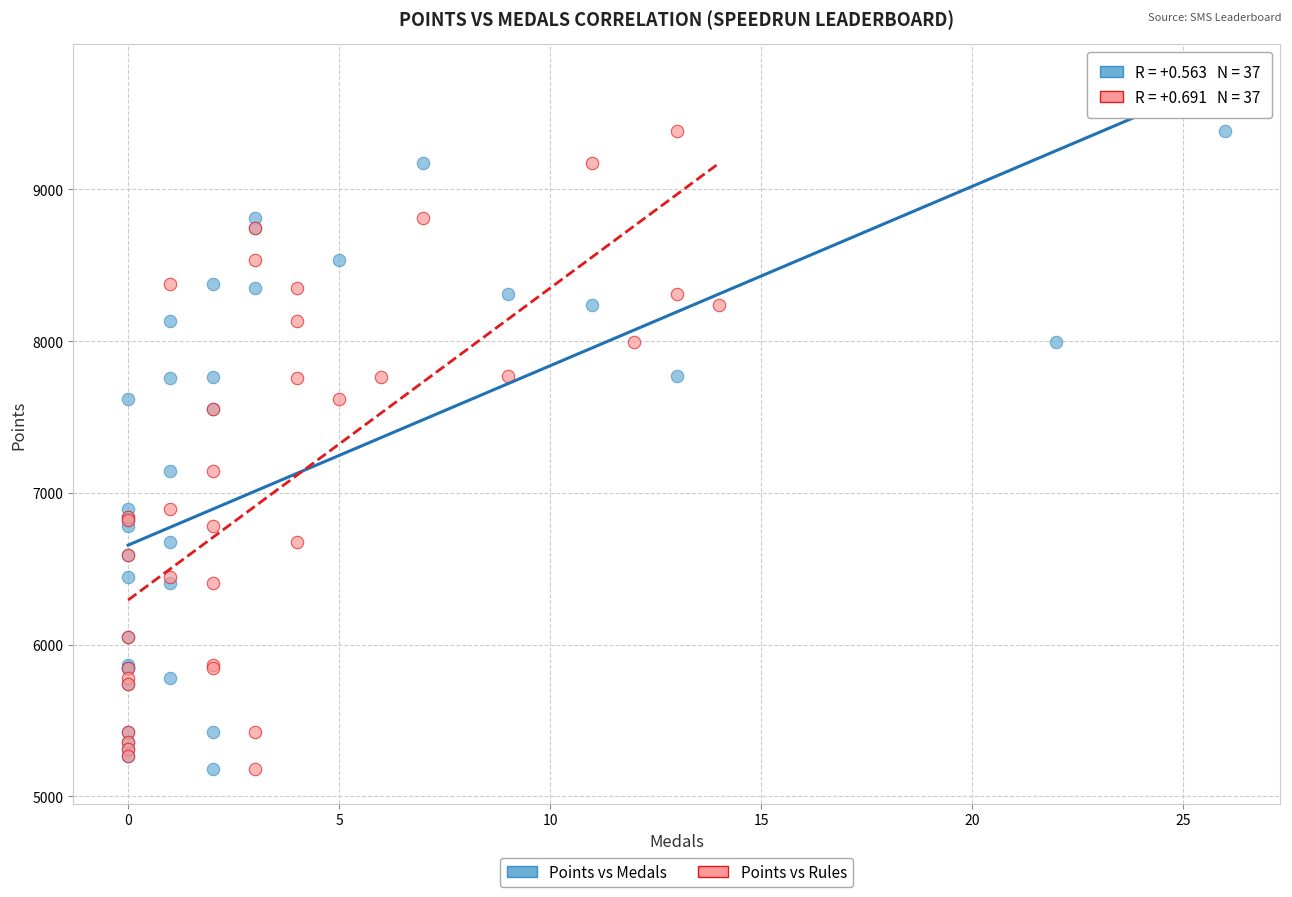

What are all the series names shown in the legend?

Points vs Medals, Points vs Rules